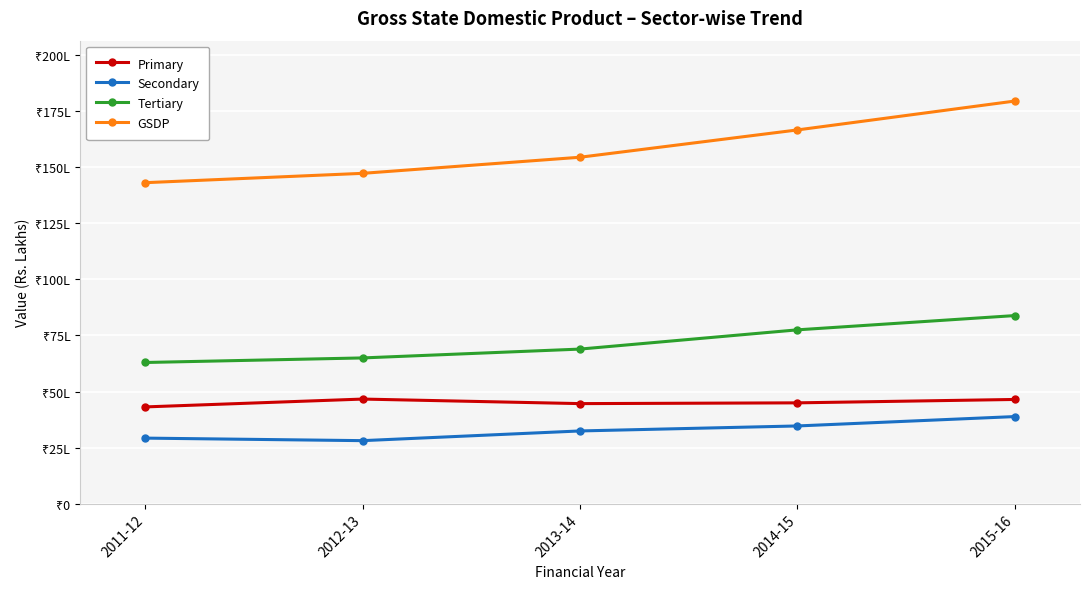

The value of Primary at 2011-12 is 1680279. True or false?

False